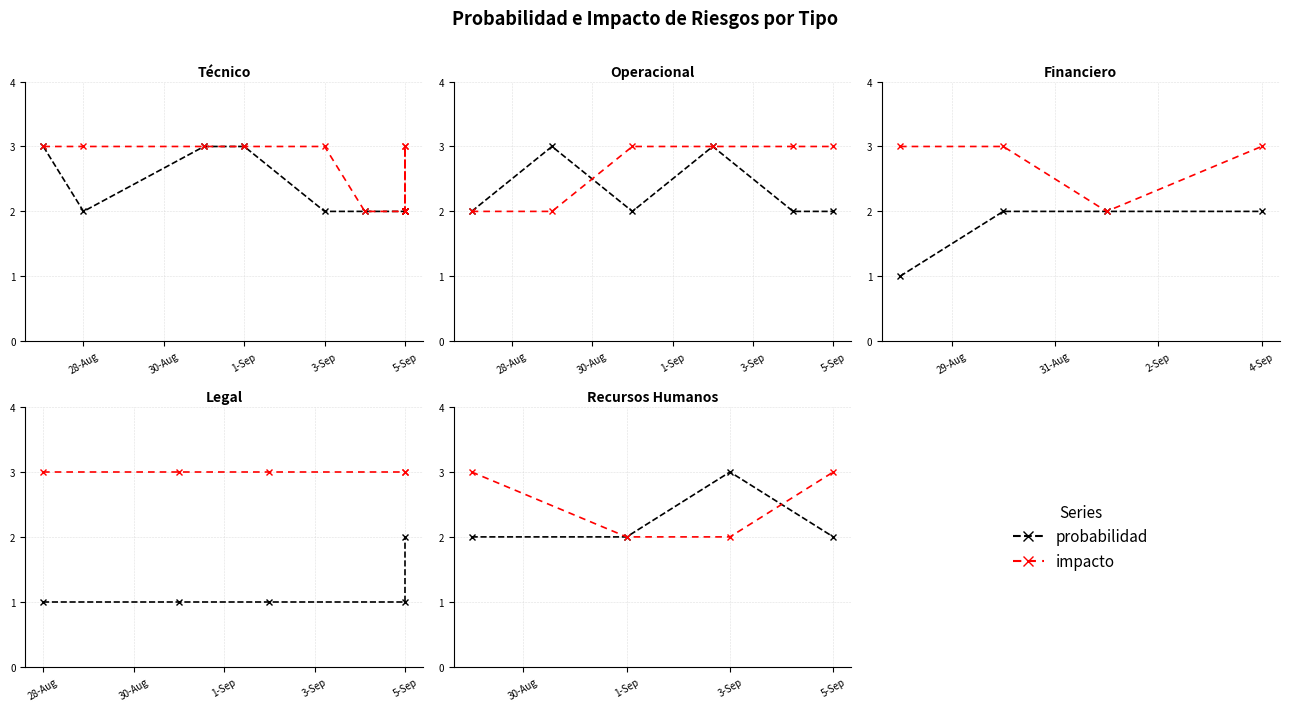

What are all the series names shown in the legend?

probabilidad, impacto